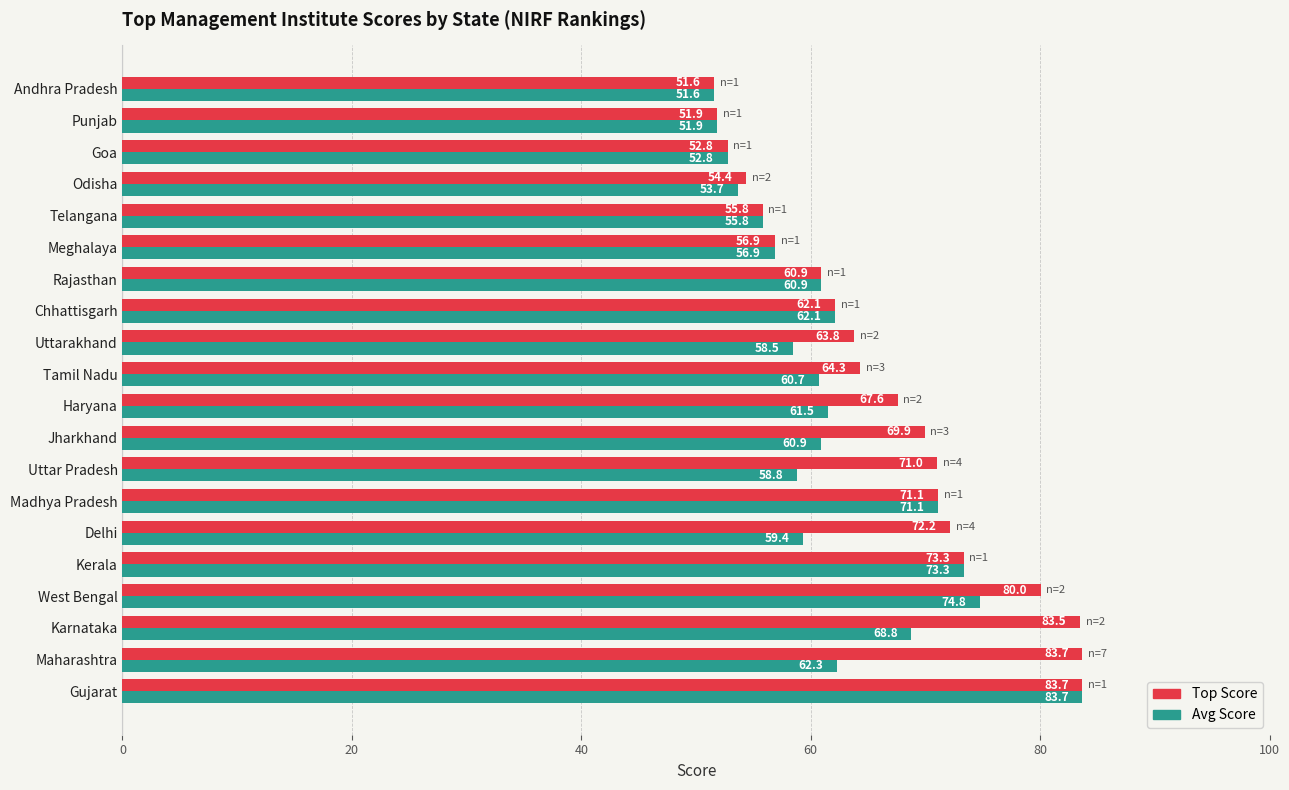

What is the difference between the Top Score values at Tamil Nadu and Maharashtra?

19.4